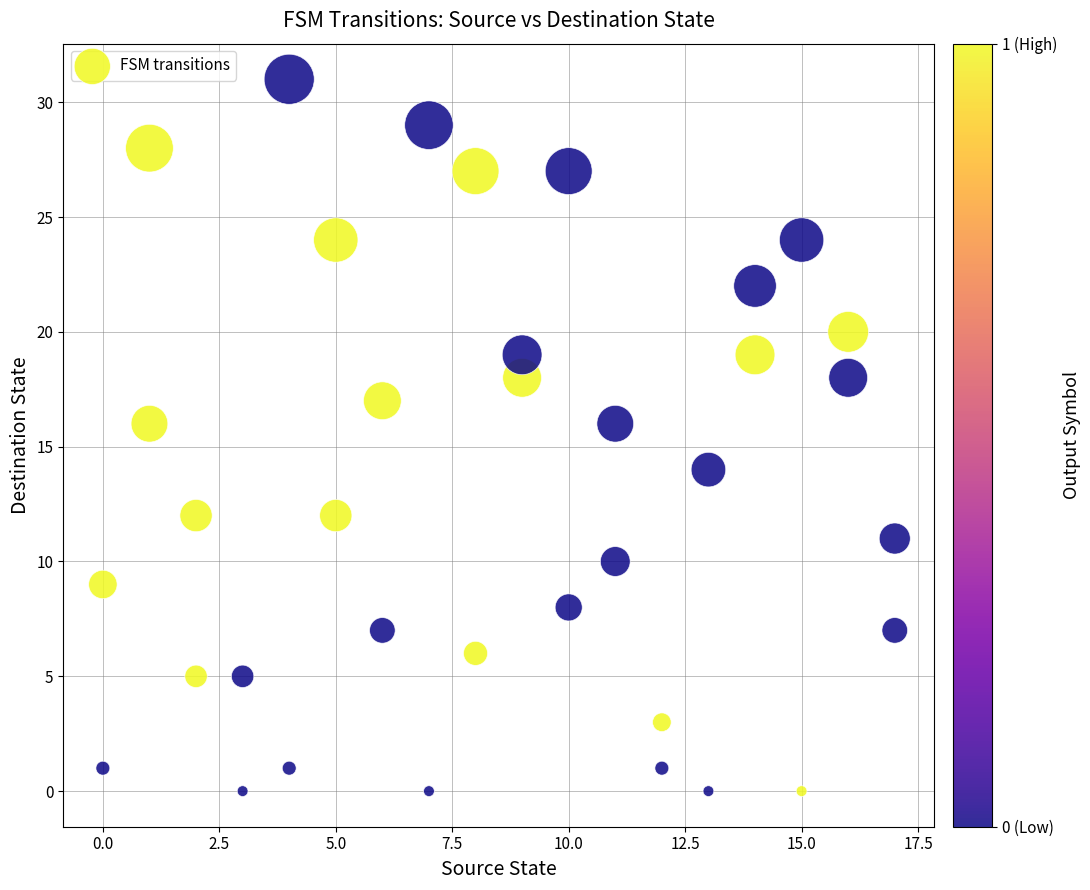

What is the range of X values (max minus min)?

17